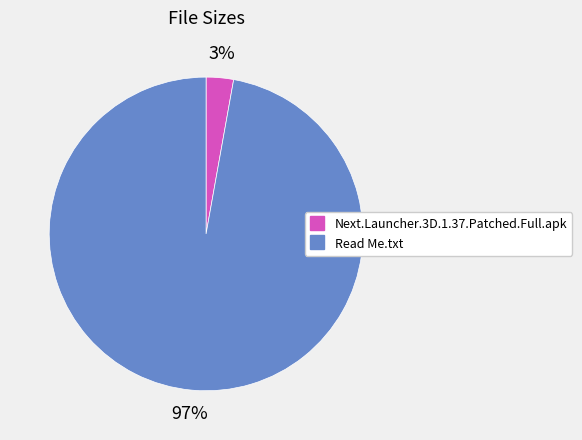

The Next.Launcher.3D.1.37.Patched.Full.apk slice represents 3% of the pie. True or false?

True